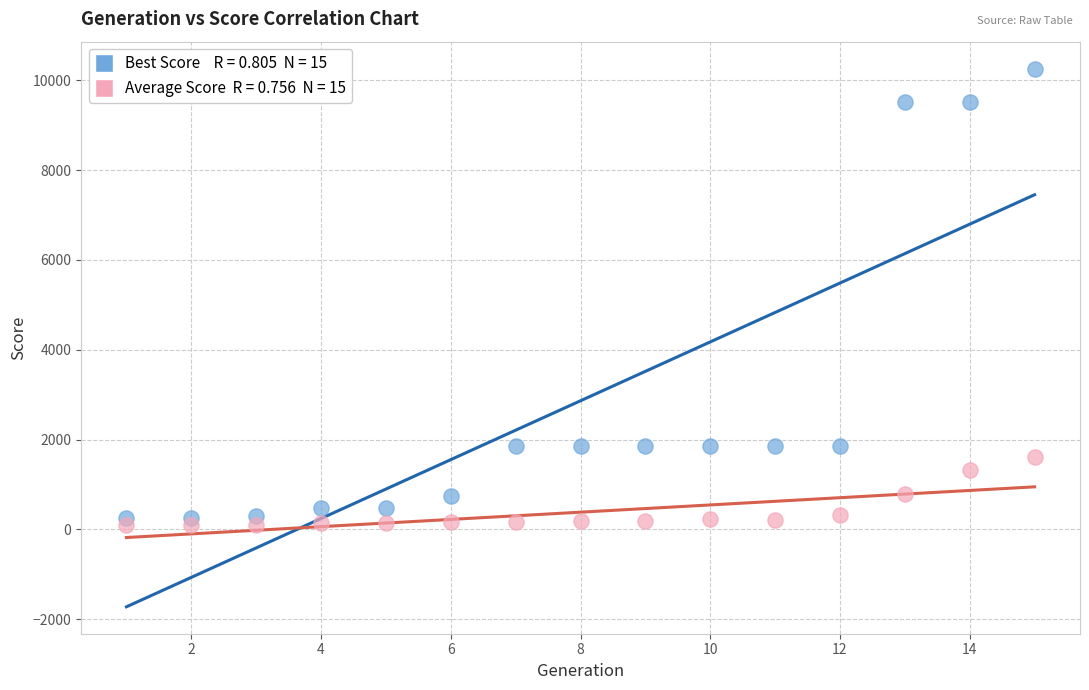

Across all data points, what is the range of Y values (max minus min)?

10176